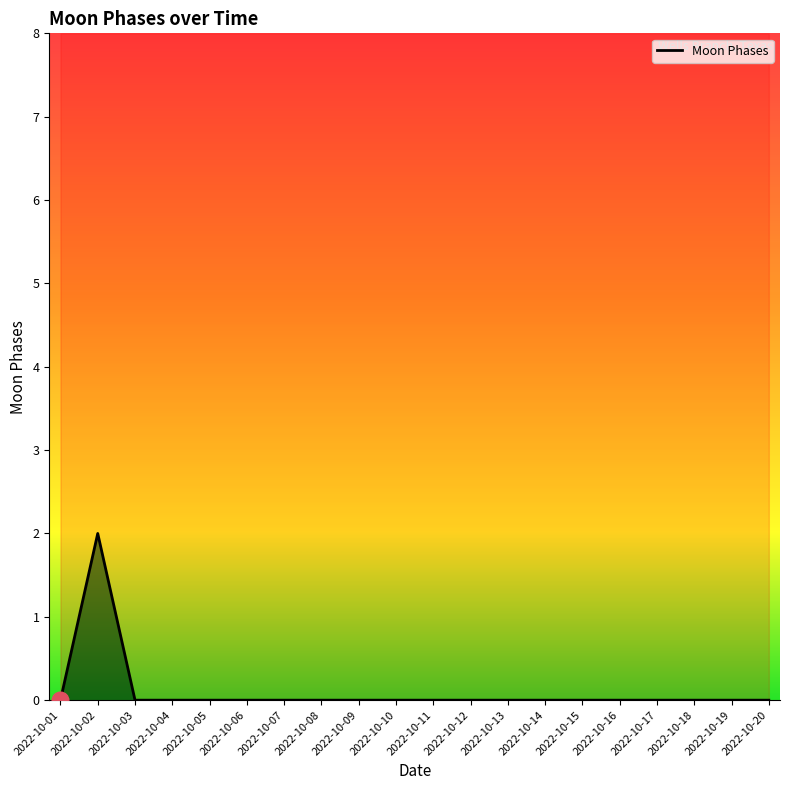

What is the approximate value at 2022-10-02?

2